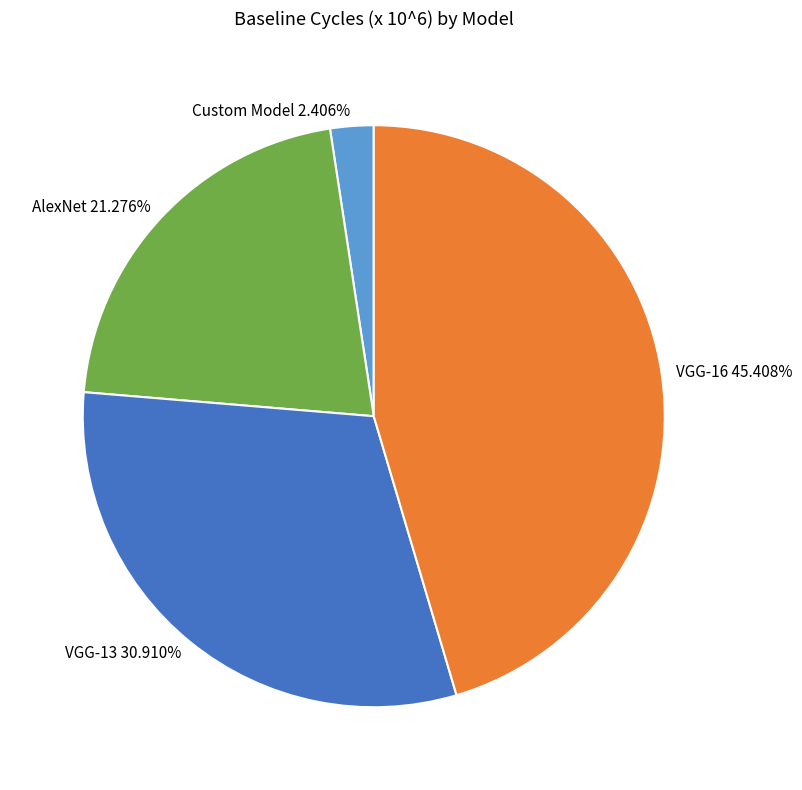

To the nearest percent, what is the difference between the largest and smallest slice percentages?

43%